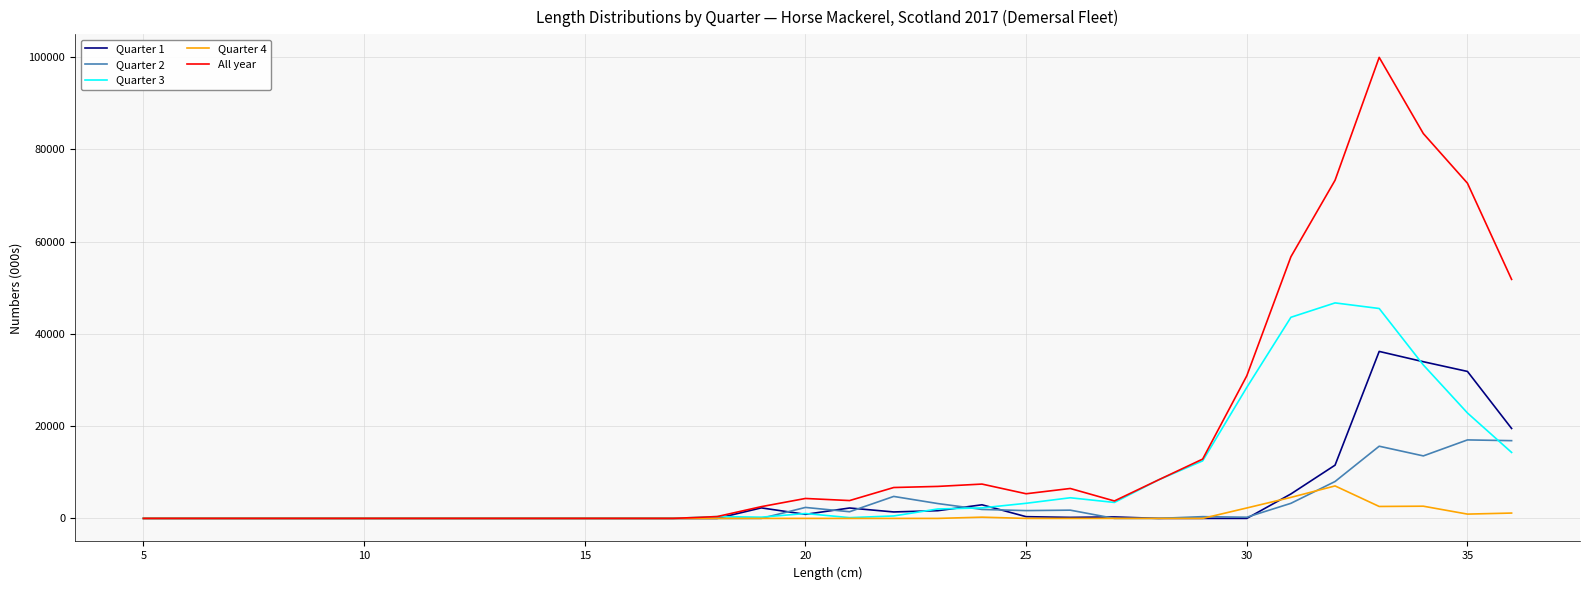

Which series has the largest total across all categories?

All year